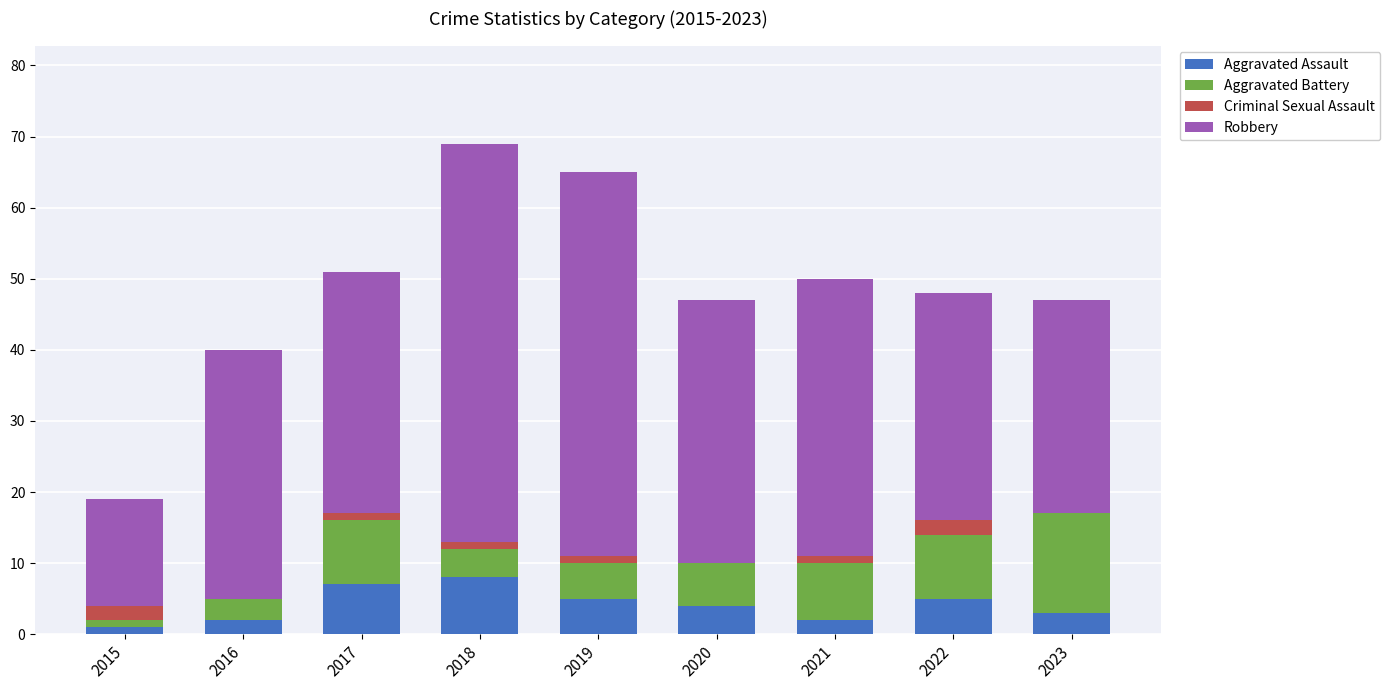

How many distinct data groups are displayed?

4